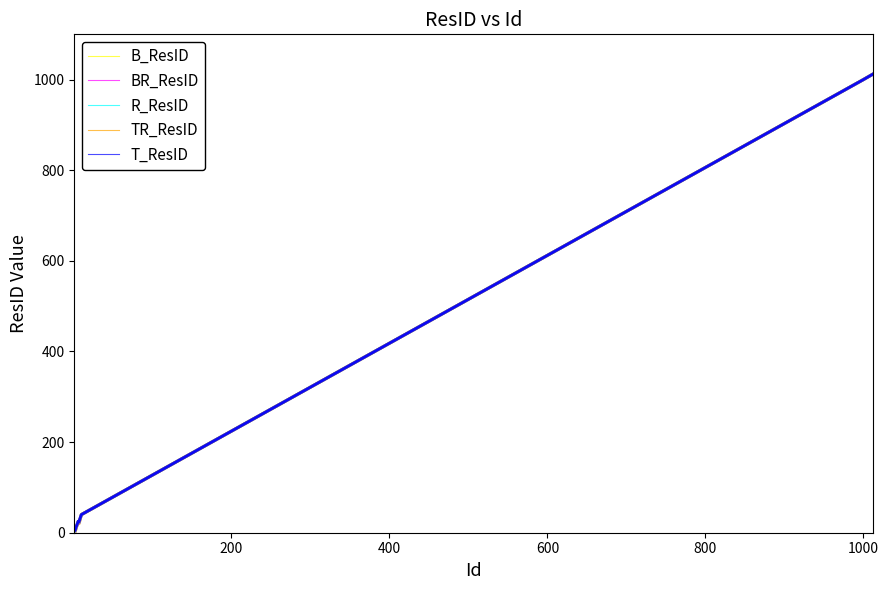

What is the maximum value shown in the chart?

1012